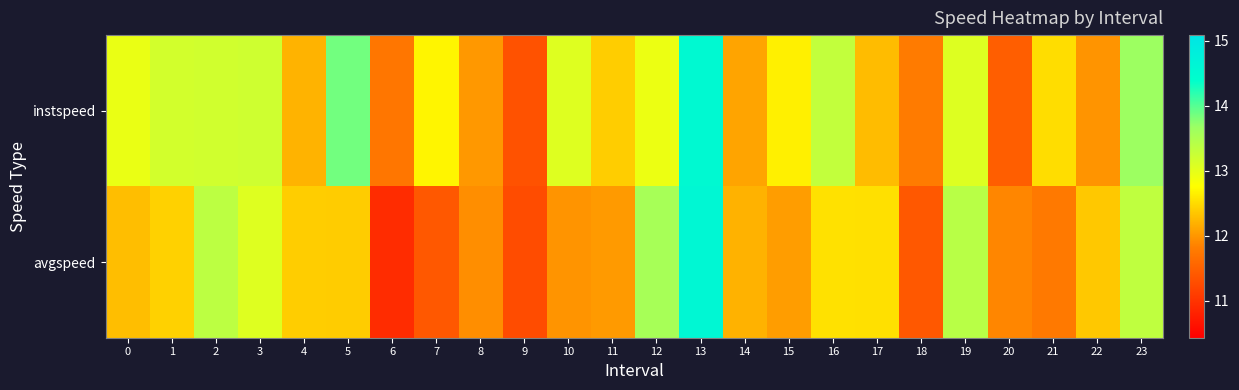

At which category is the sum across all series the highest?

13